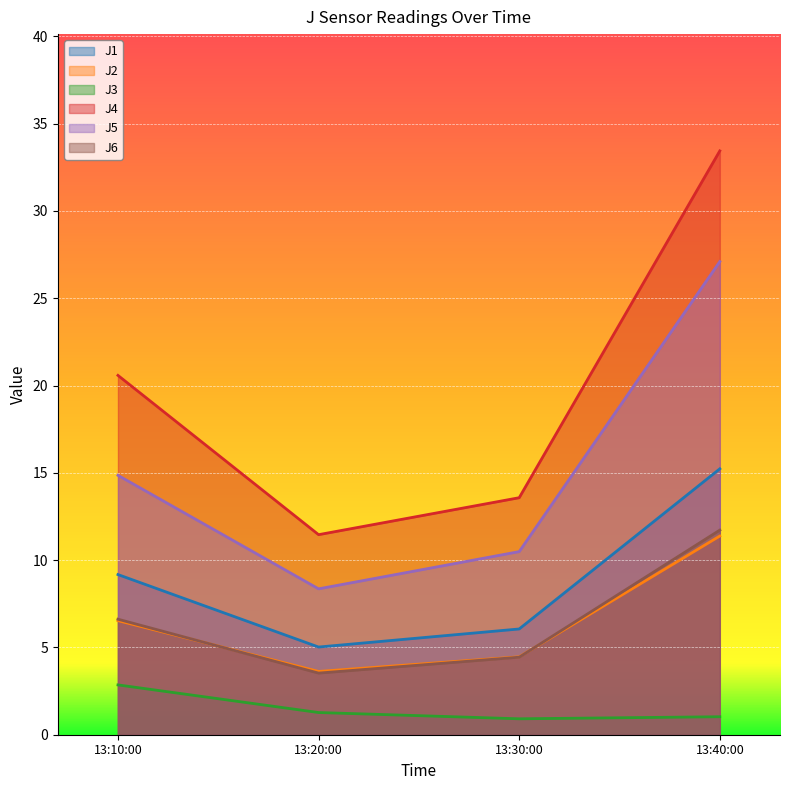

What are all the series names shown in the legend?

J1, J2, J3, J4, J5, J6